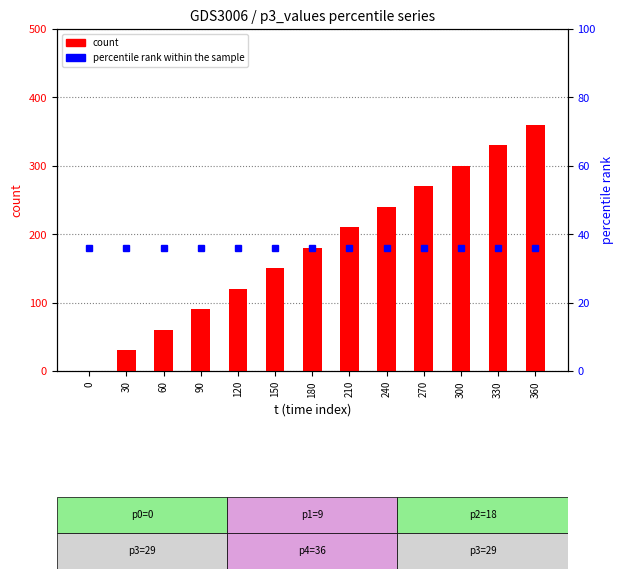

How many groups of bars are there?

13